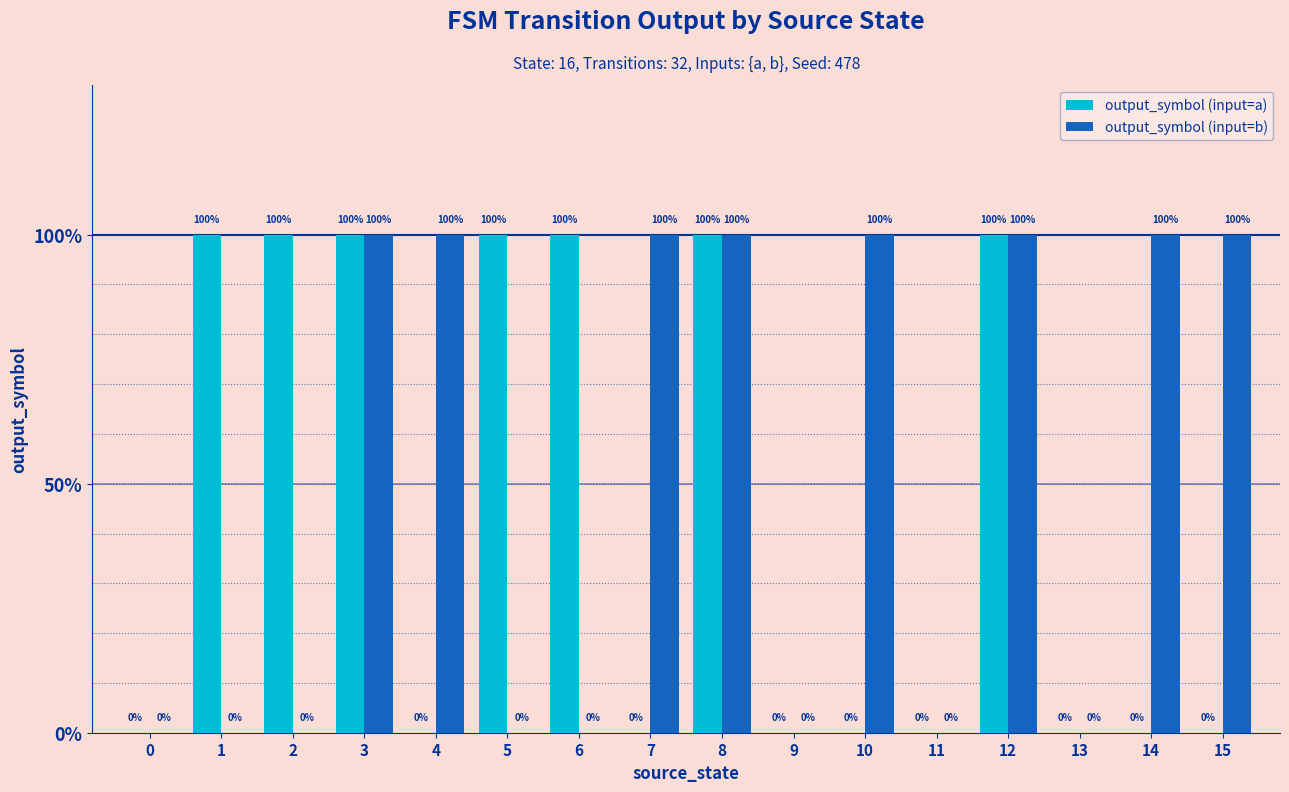

Are the bars horizontal?

No